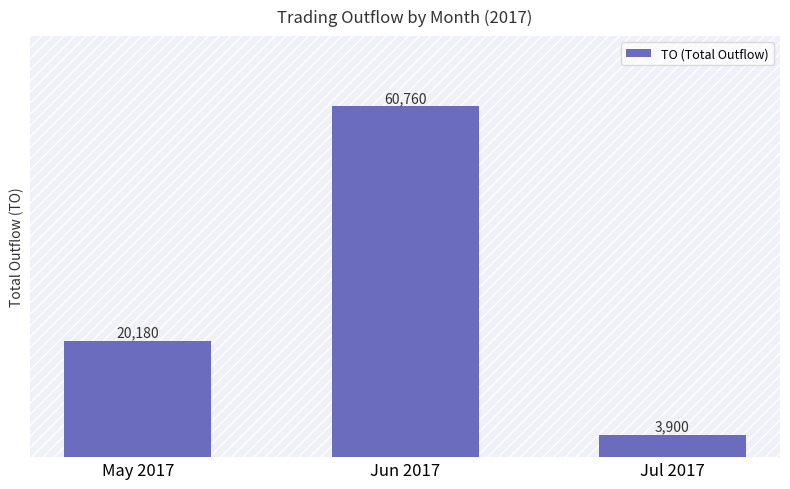

Where is the data nearest to the value 32330?

May 2017